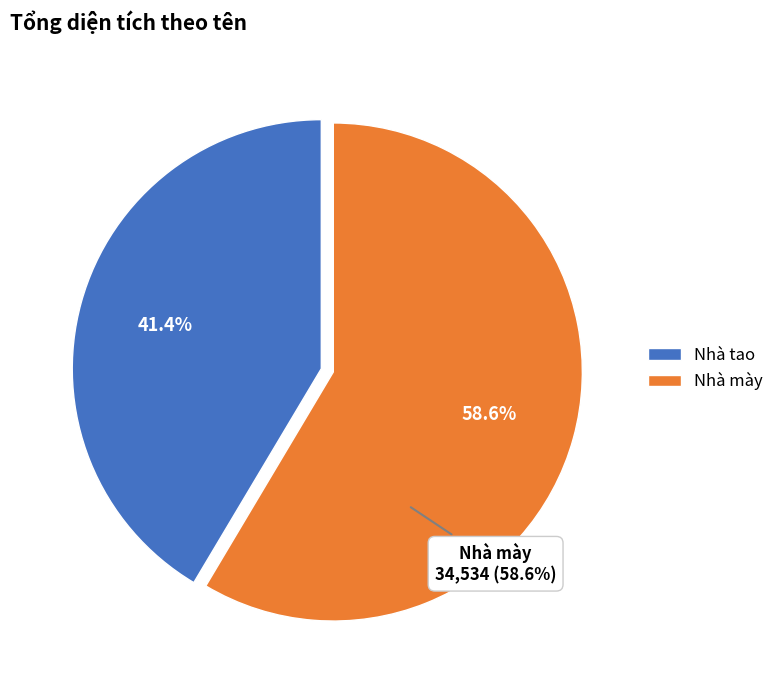

Which slice represents more than half of the pie?

Nhà mày